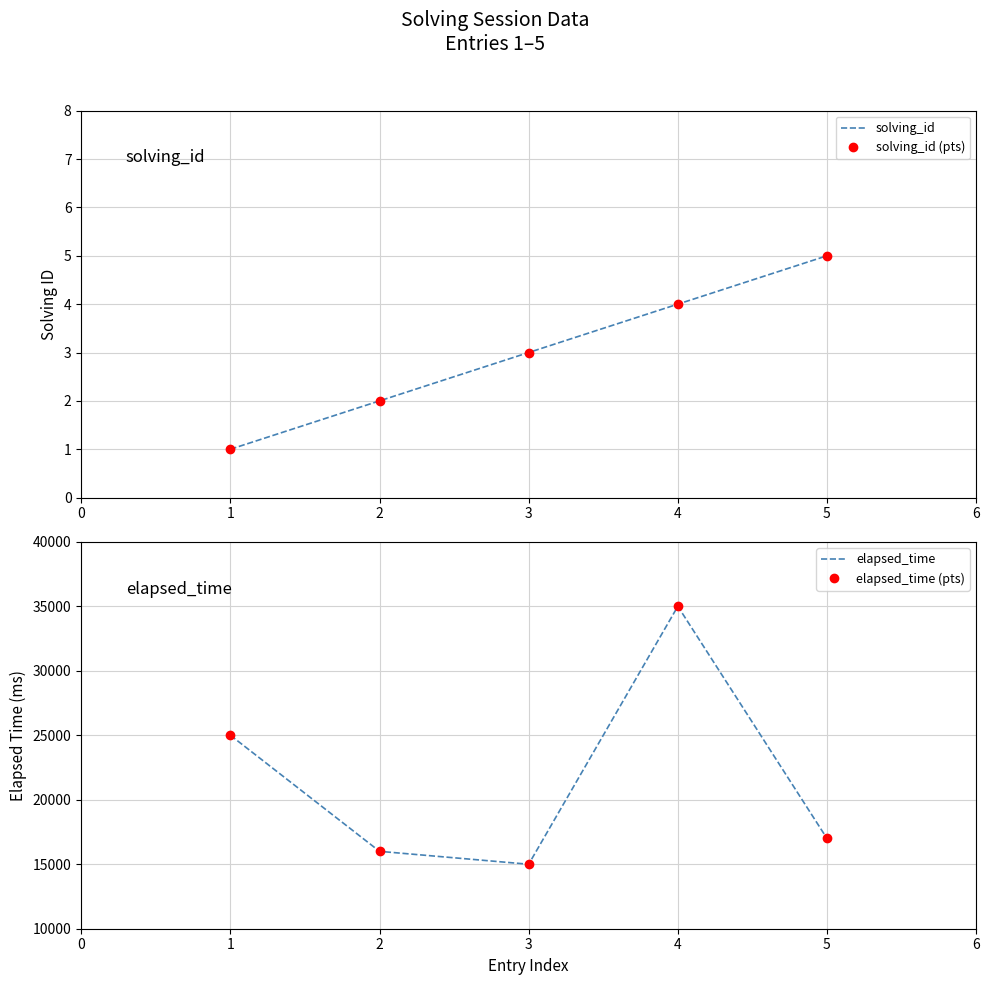

What is the difference between the maximum and minimum values in the elapsed_time (pts) series?

20000